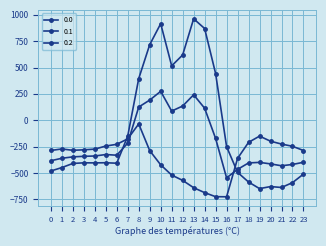

What is the value of the 0.0 point at the 14th from the left?

962.7